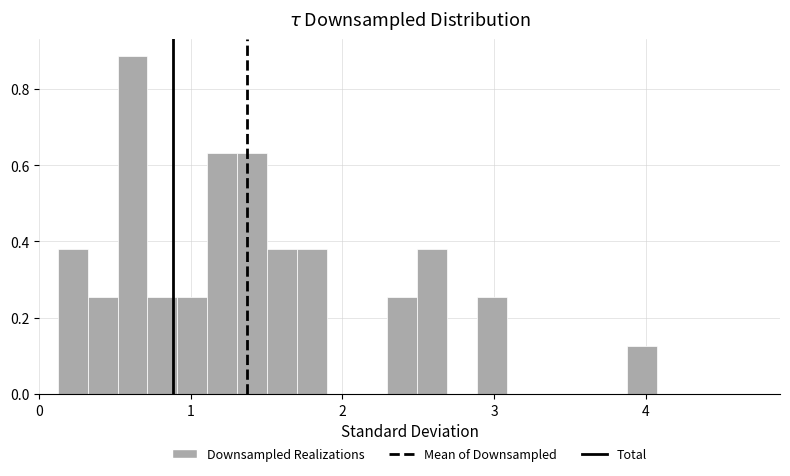

Read against the x-axis, roughly where is the centre of the tallest bar?

0.6